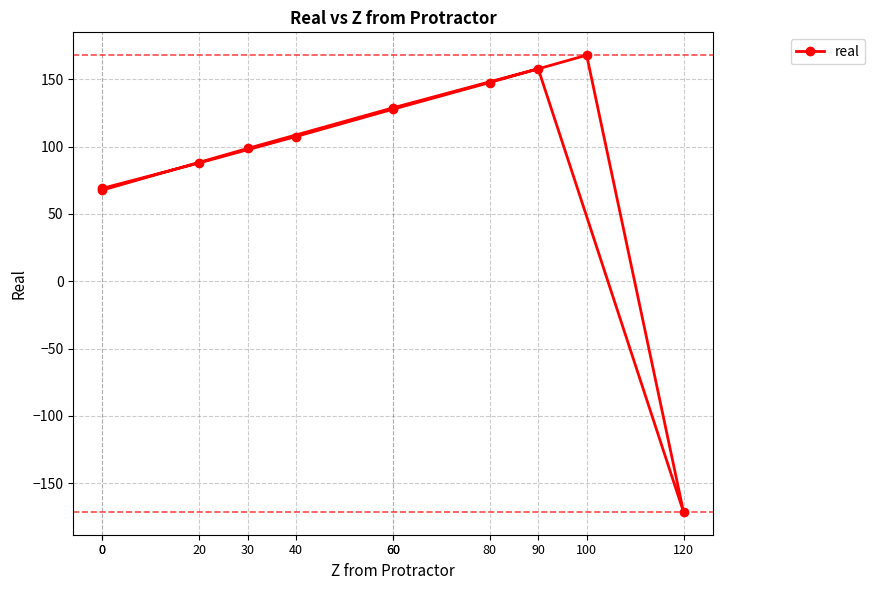

Does the chart have visible grid lines?

Yes